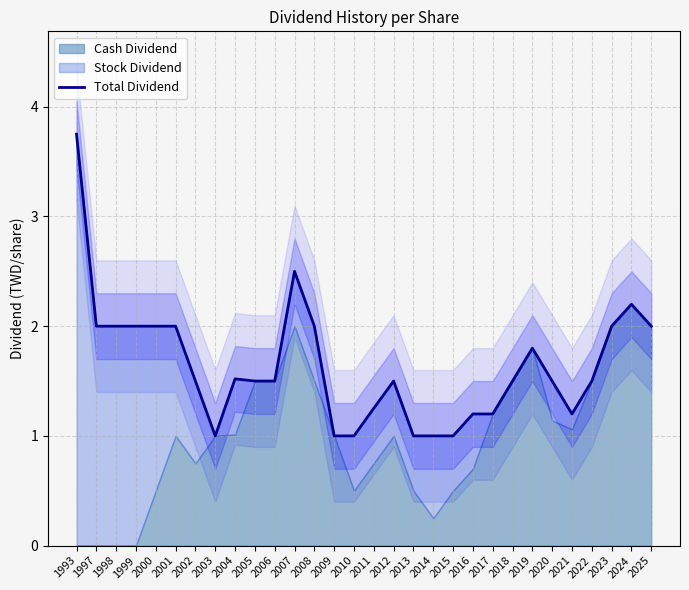

What is the value of the 10th point from the left?

1.5